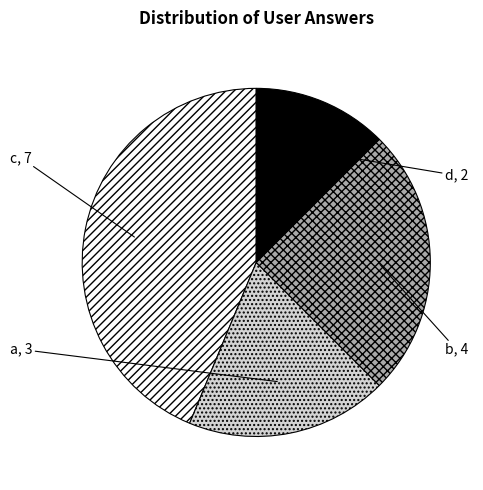

True or false: b accounts for 12% of the total.

False